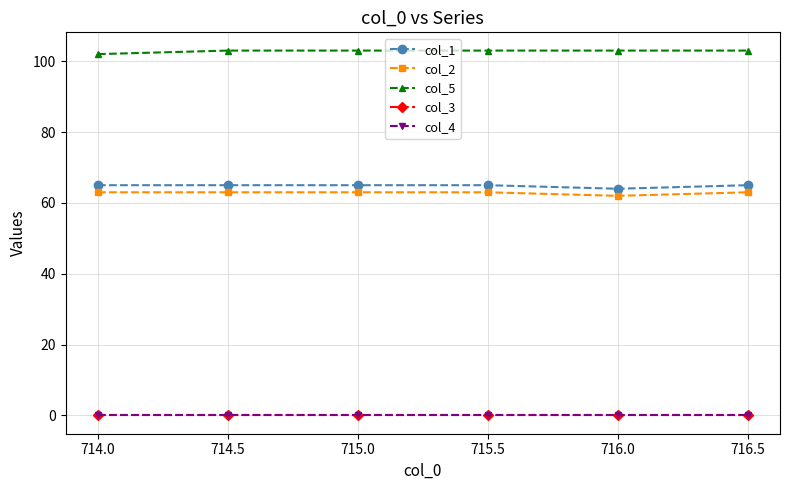

In col_1, how many points are lower than both neighbors (excluding endpoints)?

1